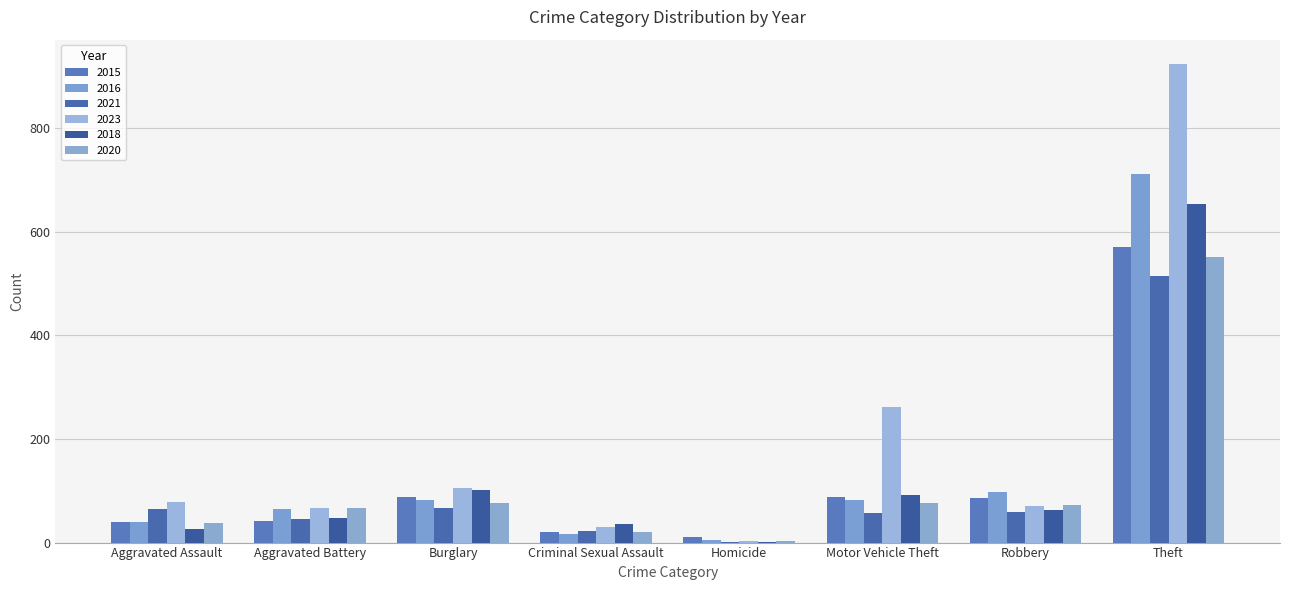

How many data points does each series have?

8